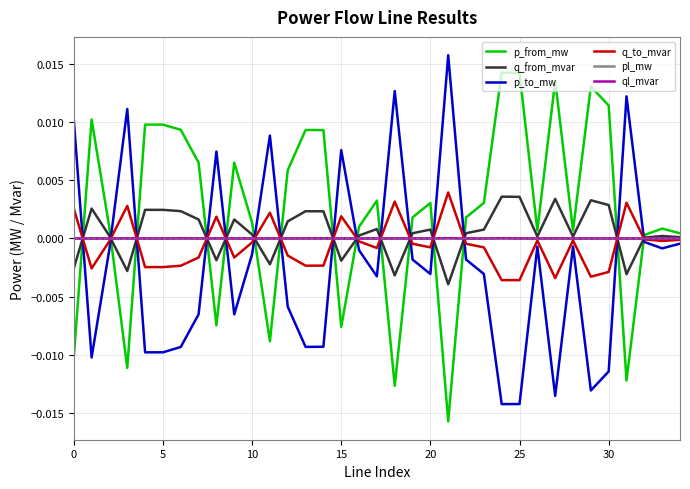

How many times do p_from_mw and p_to_mw cross each other?

15